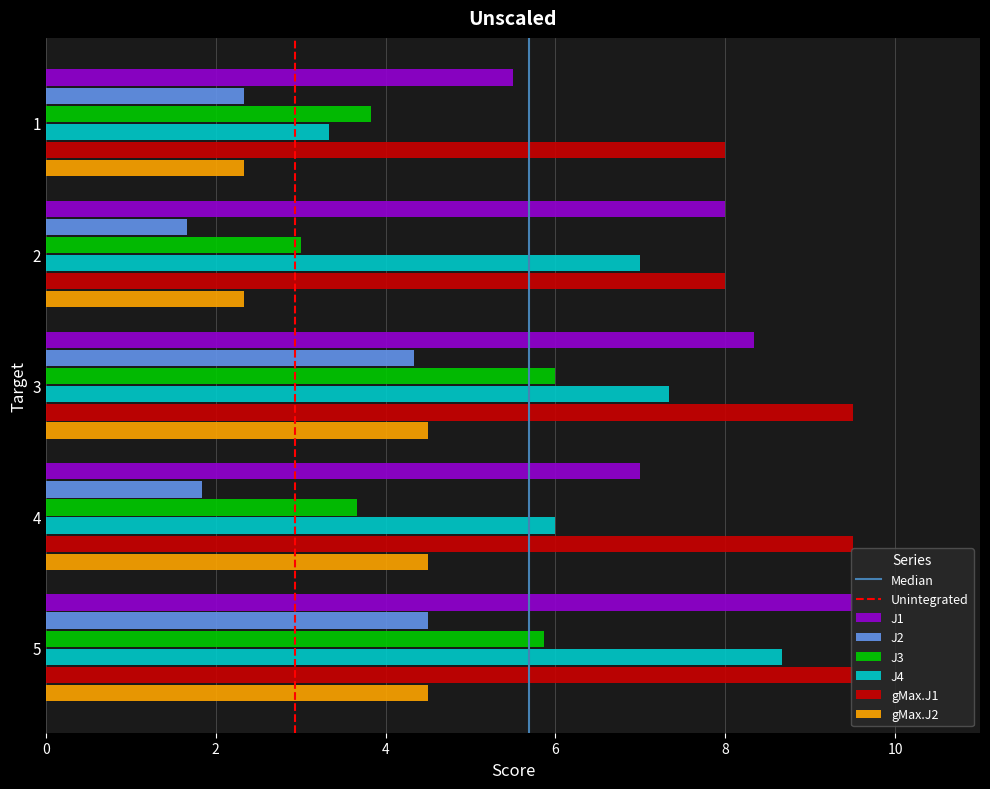

What is the difference between the J1 values at 3 and 2?

0.3